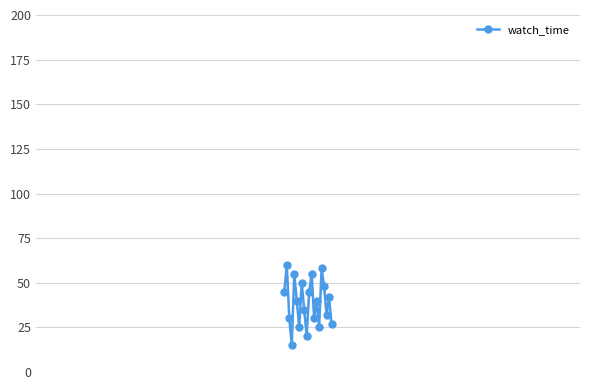

Does the chart have visible grid lines?

Yes